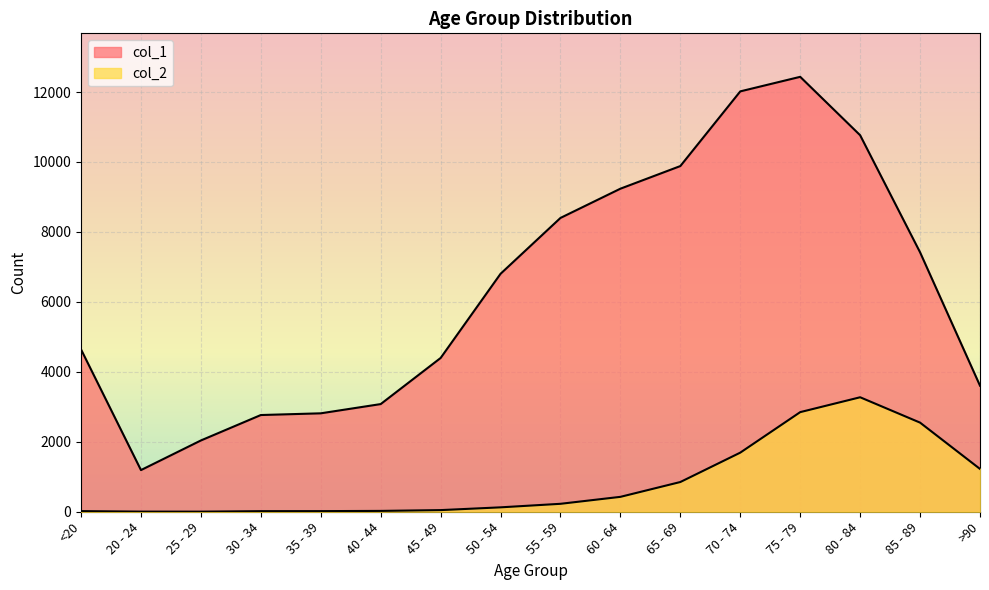

What is the approximate value of col_1 at 35 - 39, to the nearest 10?

2810